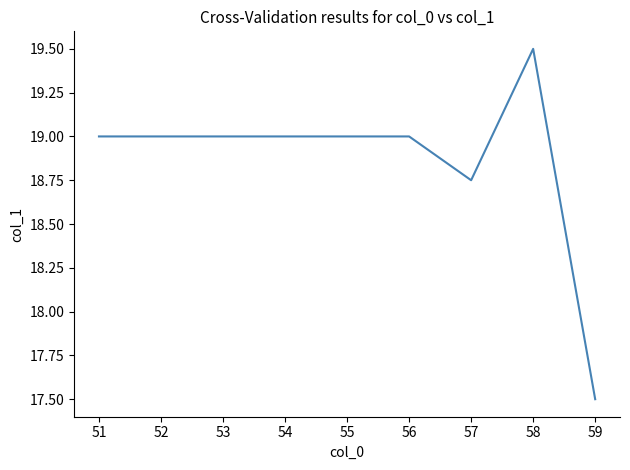

What is the greatest value displayed?

19.5